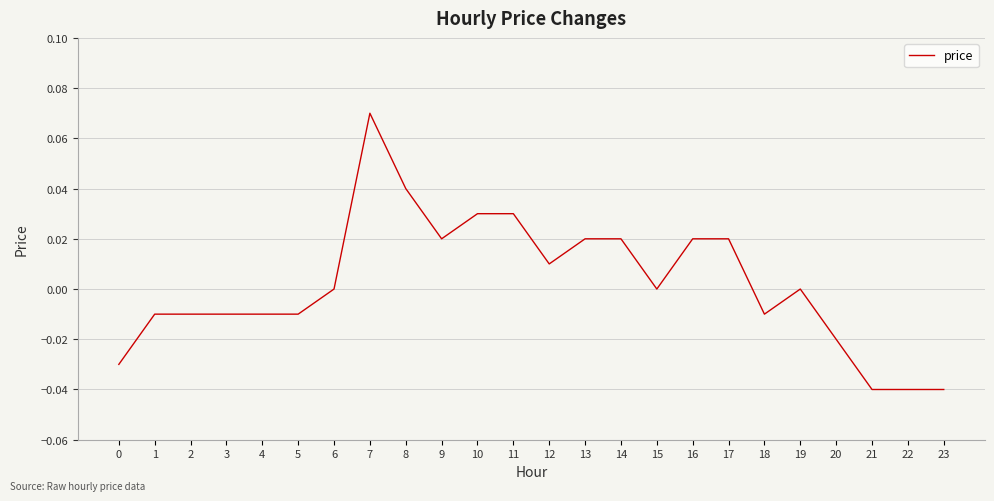

Is this an area chart (filled region under the line)?

No